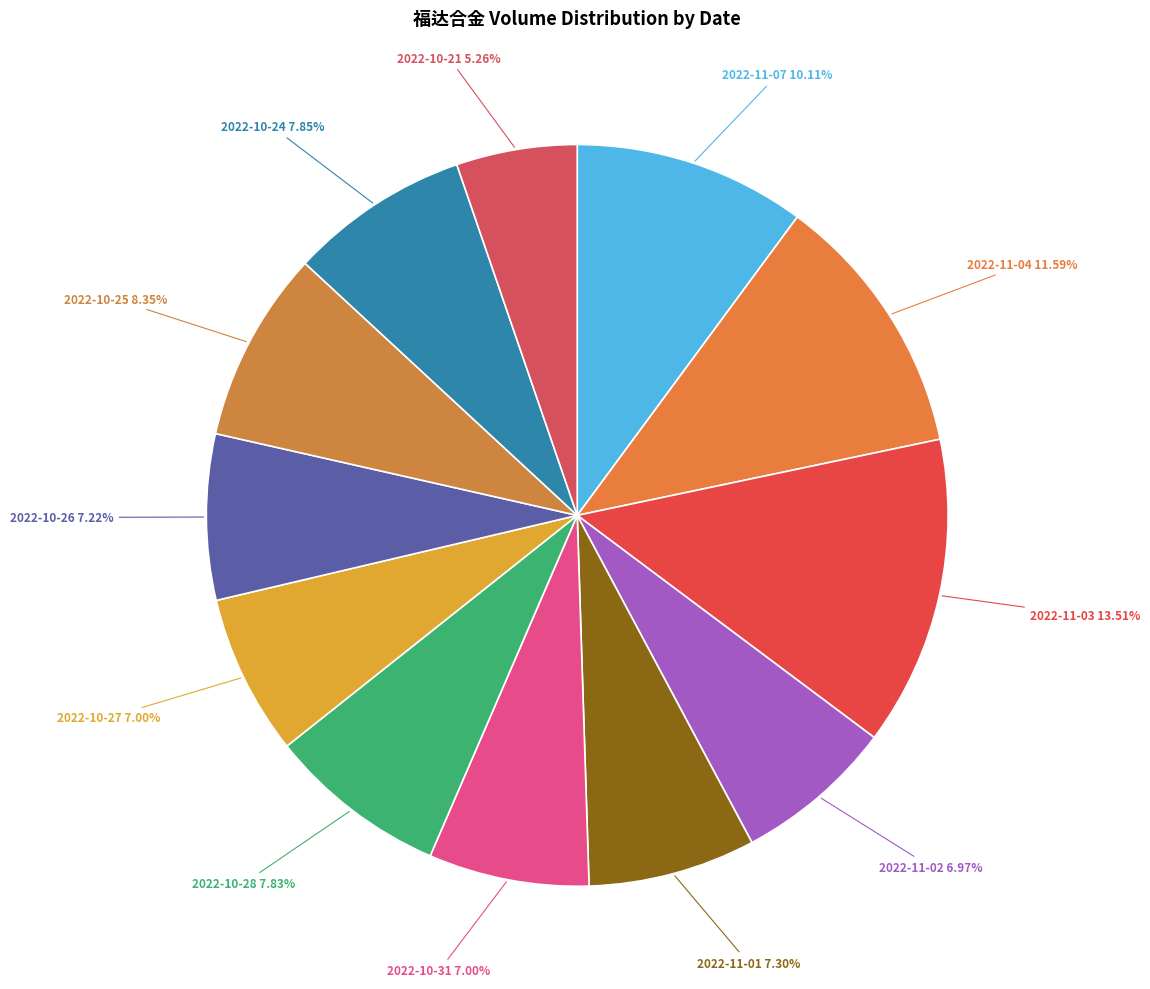

To the nearest percent, what portion does 2022-10-25 represent?

8%